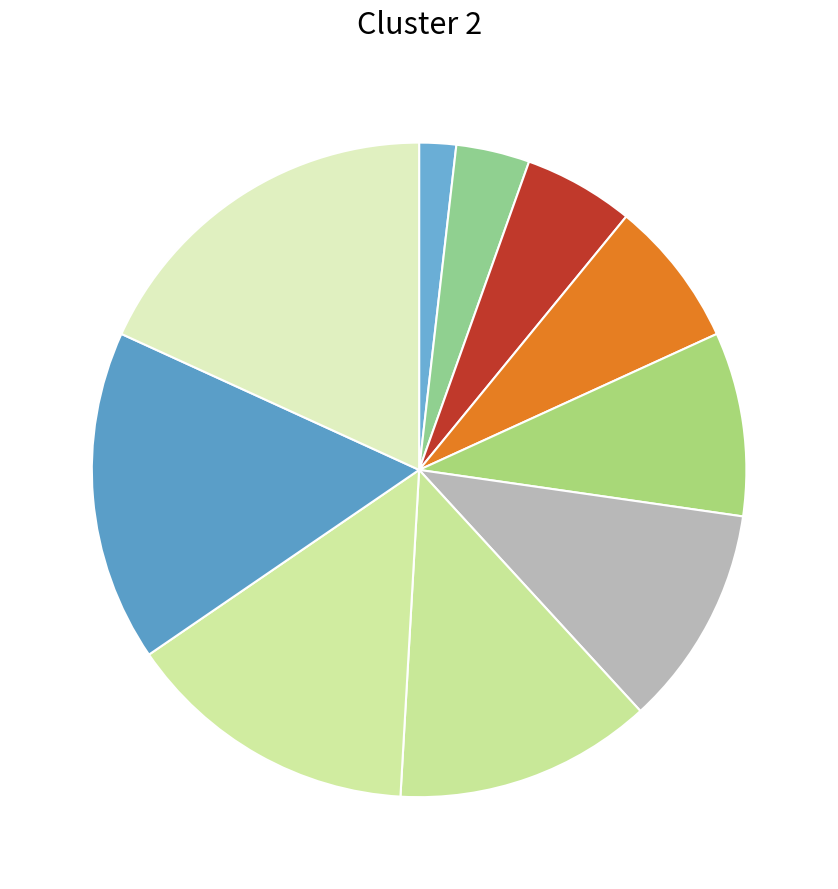

How many segments does this pie chart have?

10